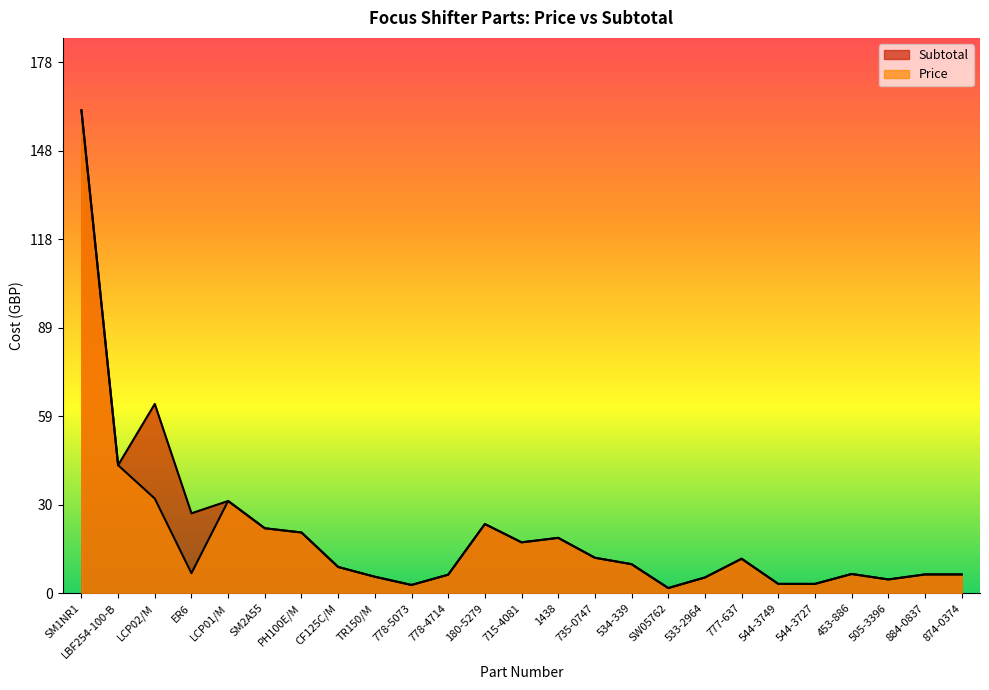

What is the label of the 24th point from the left?

884-0837